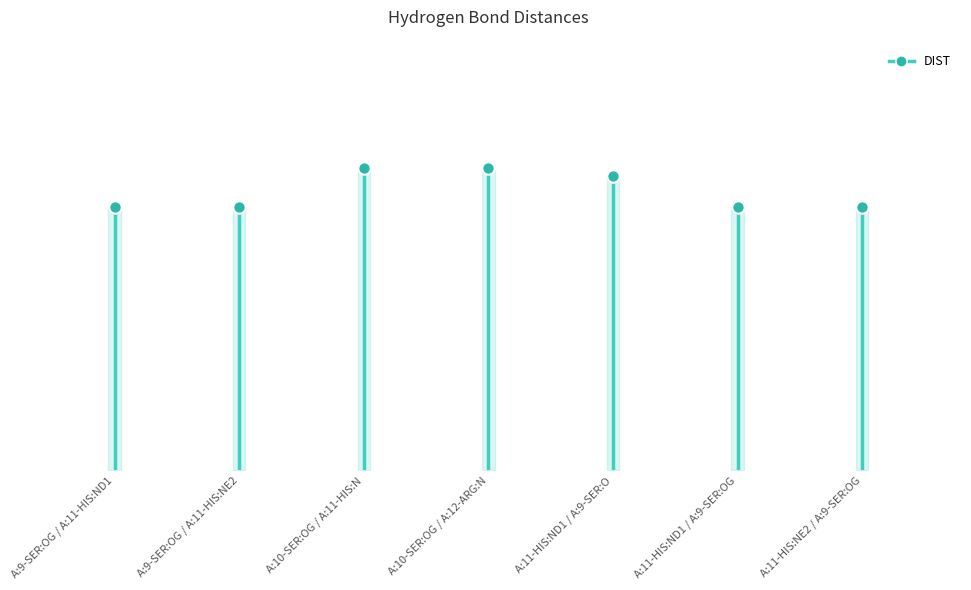

What is the ratio of the value at A:11-HIS:NE2 / A:9-SER:OG to the value at A:11-HIS:ND1 / A:9-SER:OG?

1.0